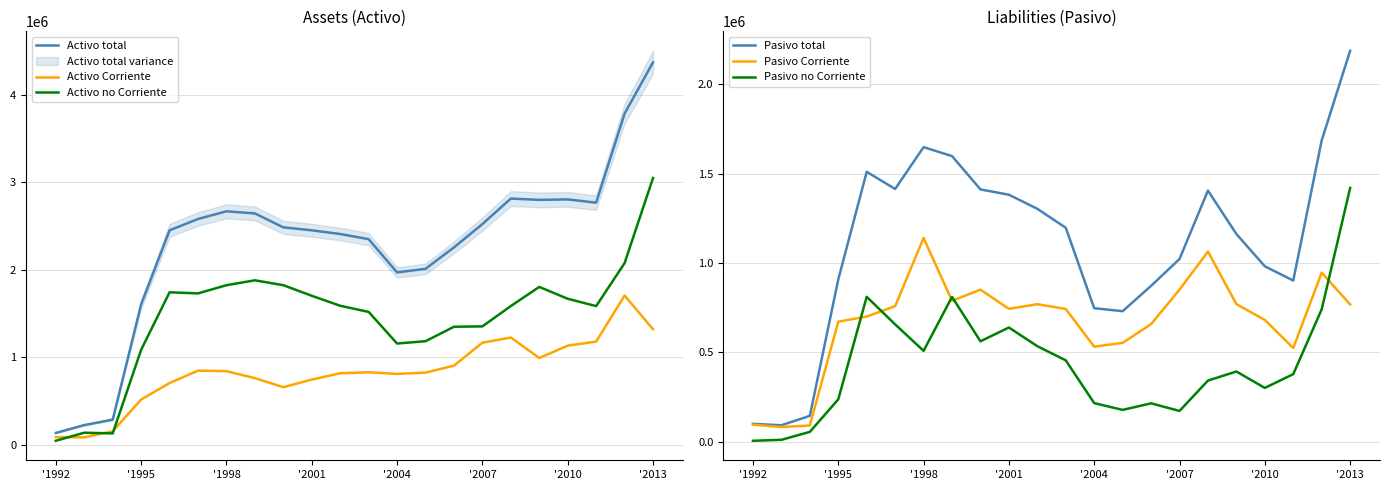

True or false: Pasivo no Corriente and Pasivo total cross at least once.

False